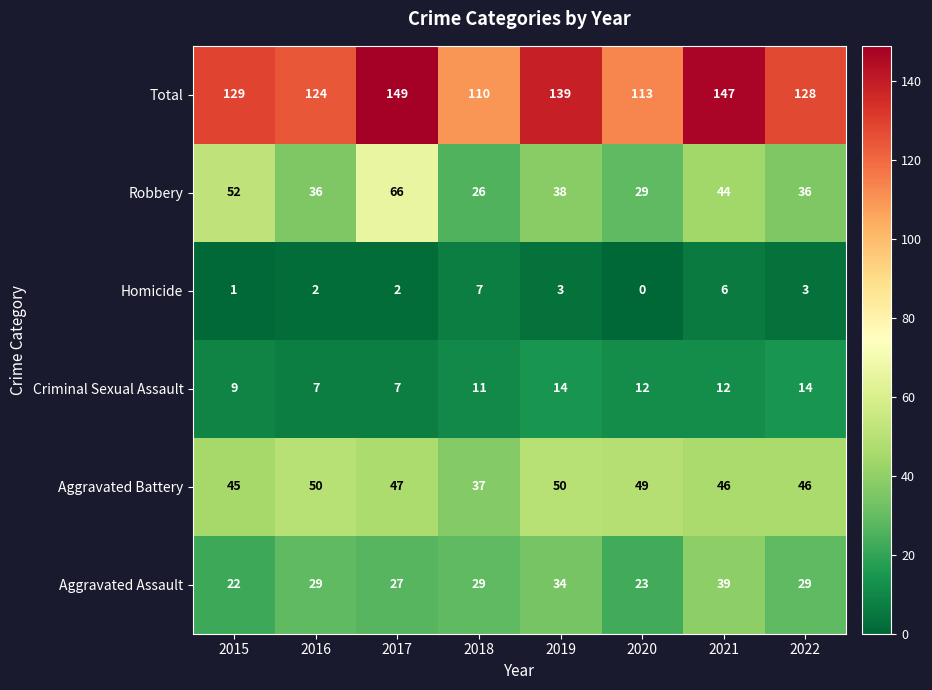

List the series in order of their peak value, lowest first.

Homicide, Criminal Sexual Assault, Aggravated Assault, Aggravated Battery, Robbery, Total